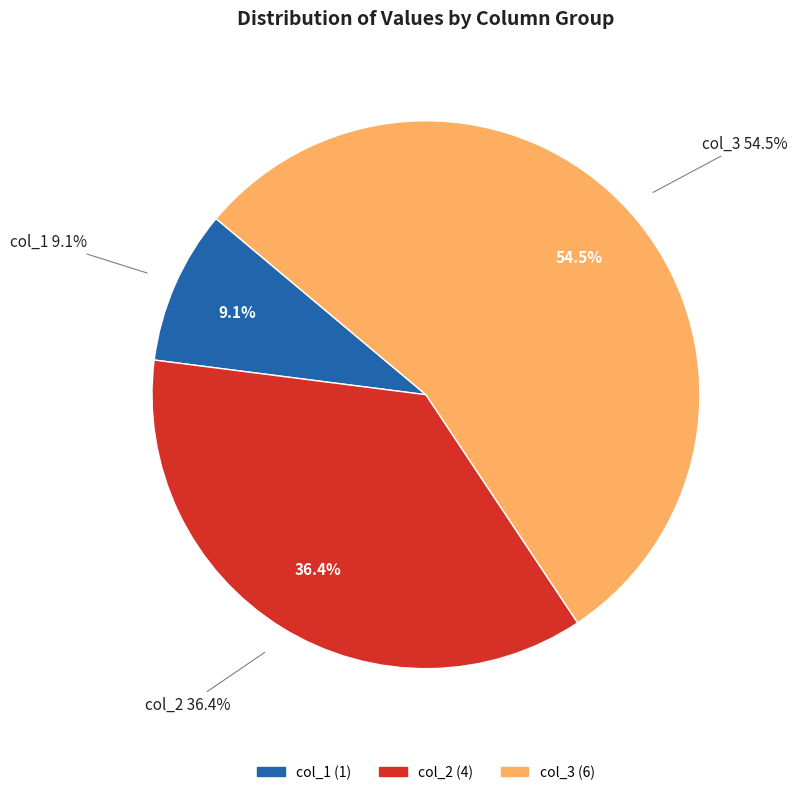

Which category has the smallest portion of the pie?

1